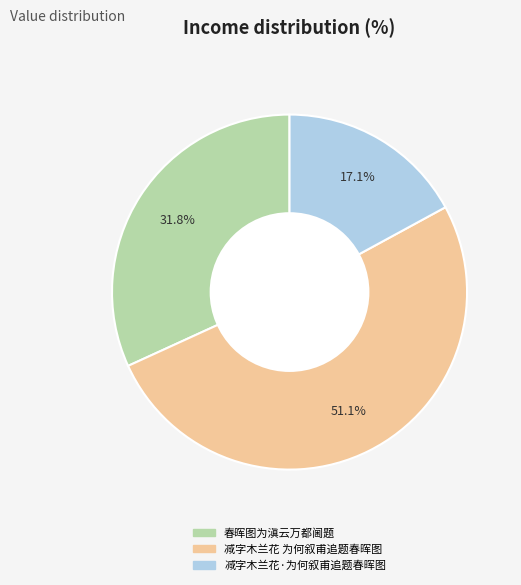

To the nearest percent, what portion does 减字木兰花·为何叙甫追题春晖图 represent?

17%